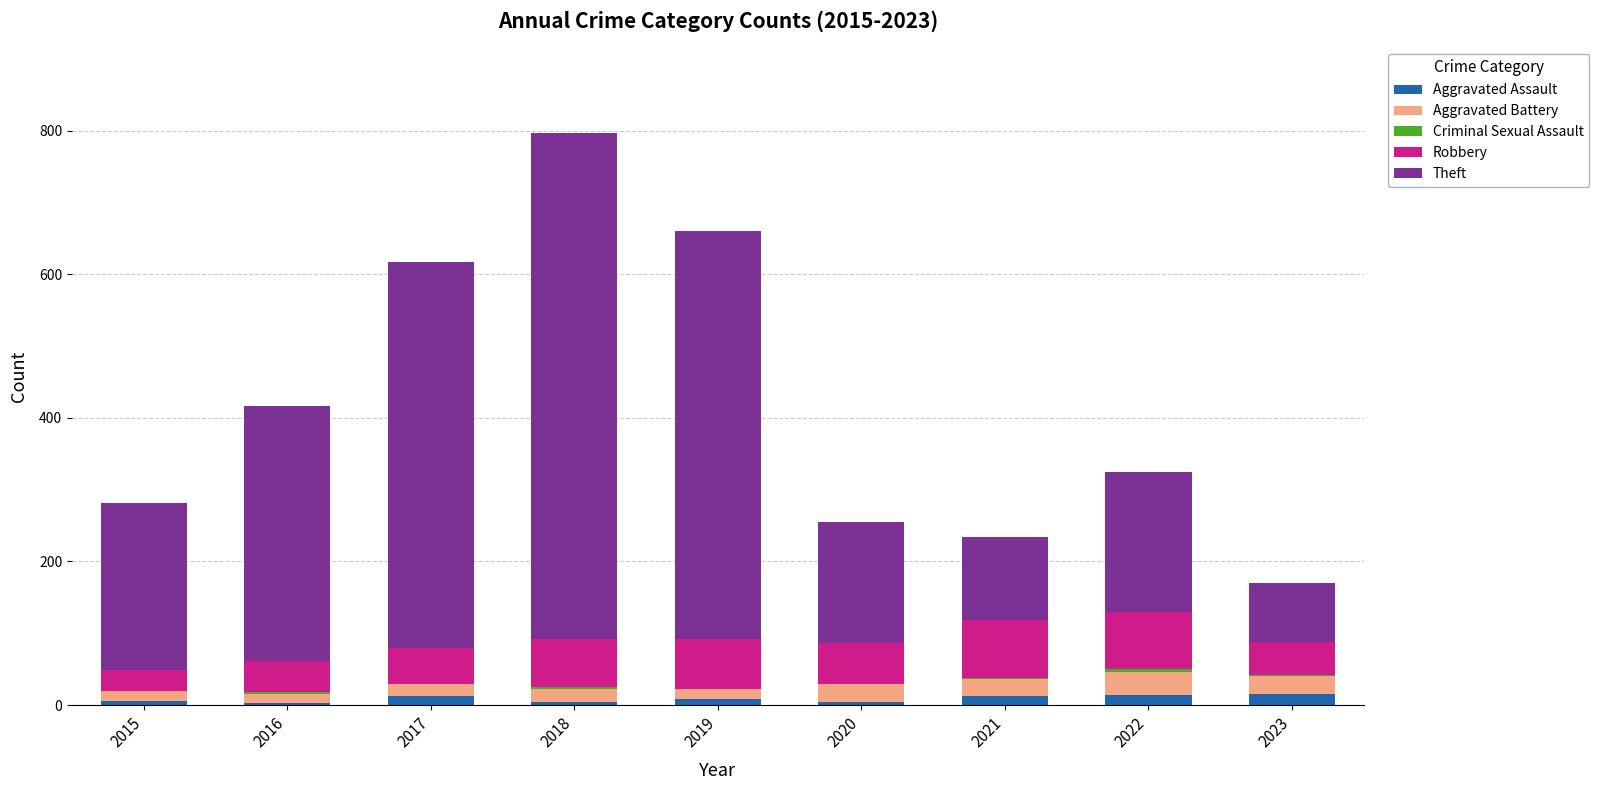

At which category is the sum across all series the highest?

2018